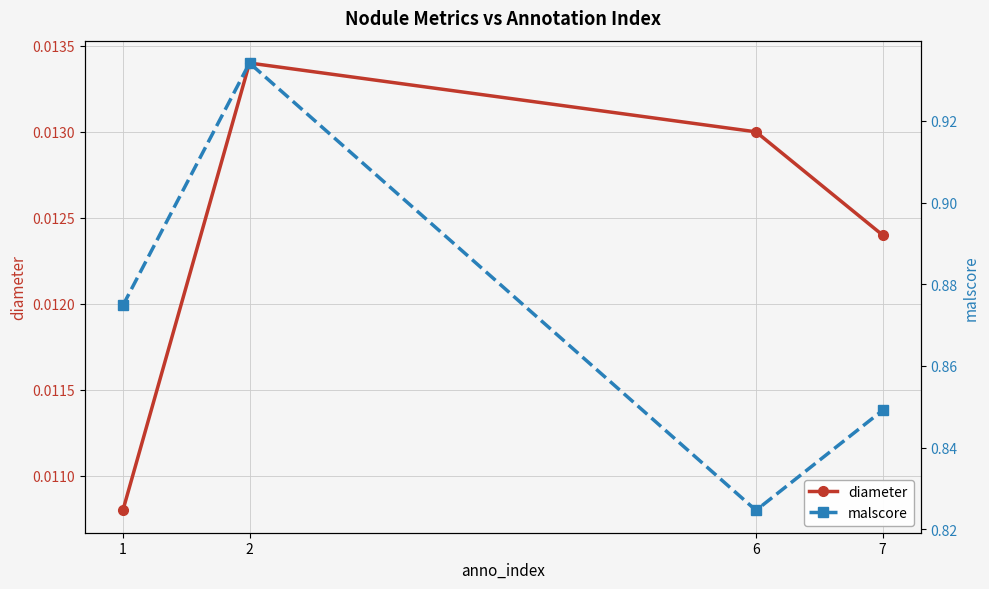

The malscore series shows 0.9 at 1. True or false?

True